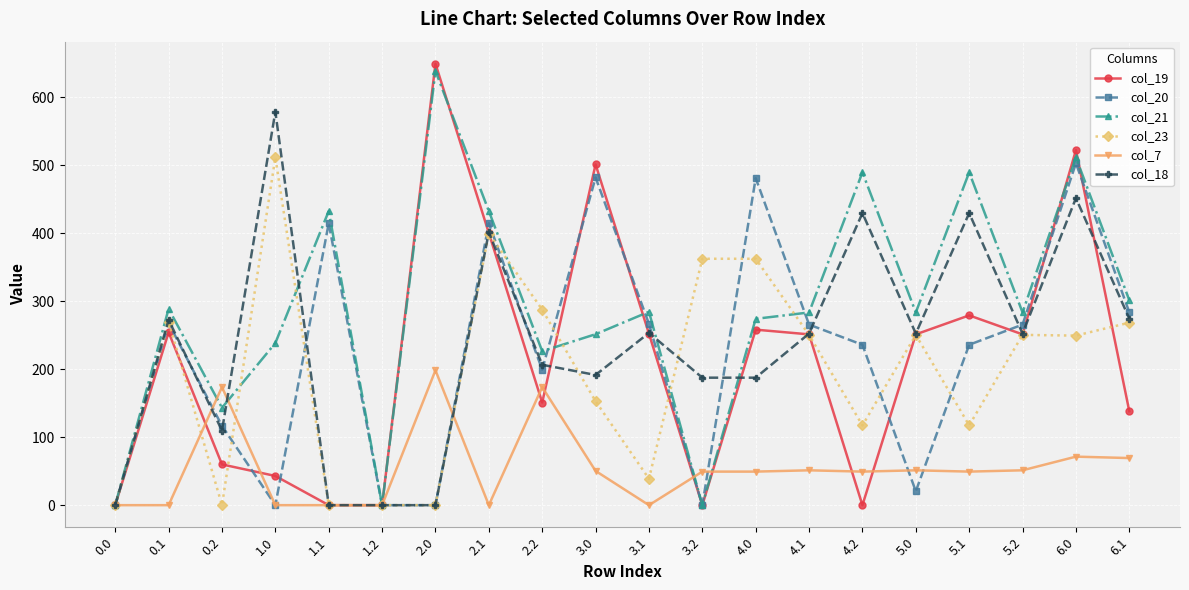

Which series has the widest spread of values?

col_19